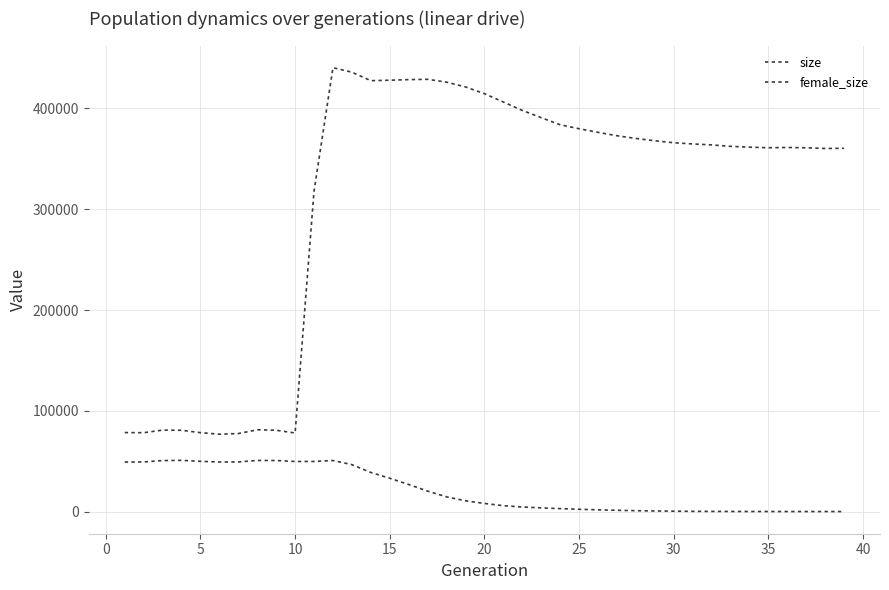

Is this an area chart (filled region under the line)?

No